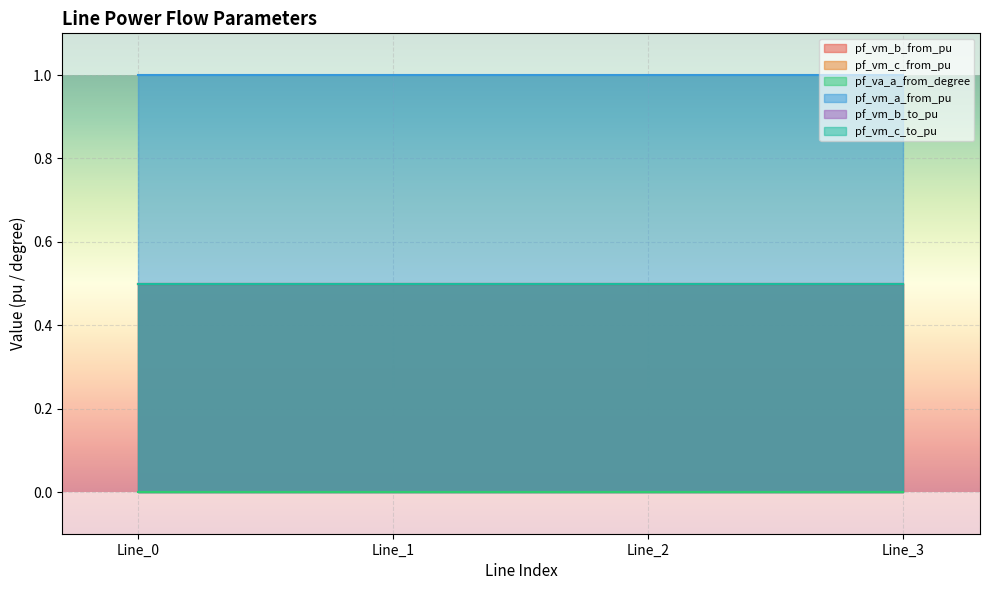

True or false: pf_vm_b_from_pu and pf_va_a_from_degree intersect in this chart.

False